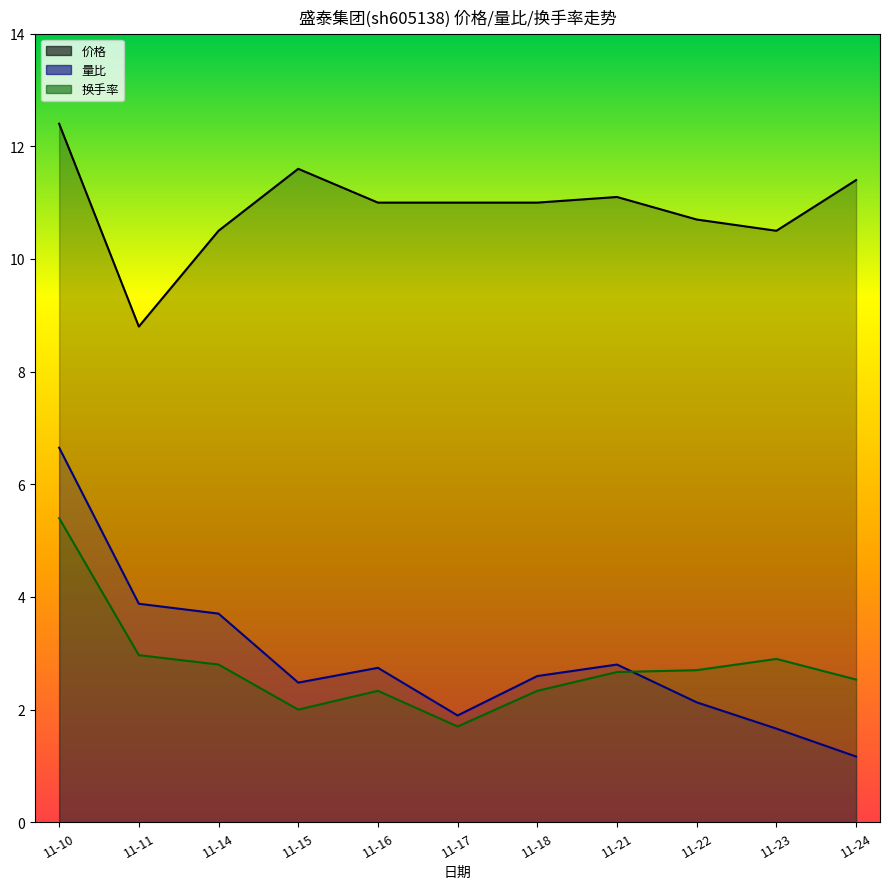

In 换手率, how many points are higher than both neighbors (excluding endpoints)?

2